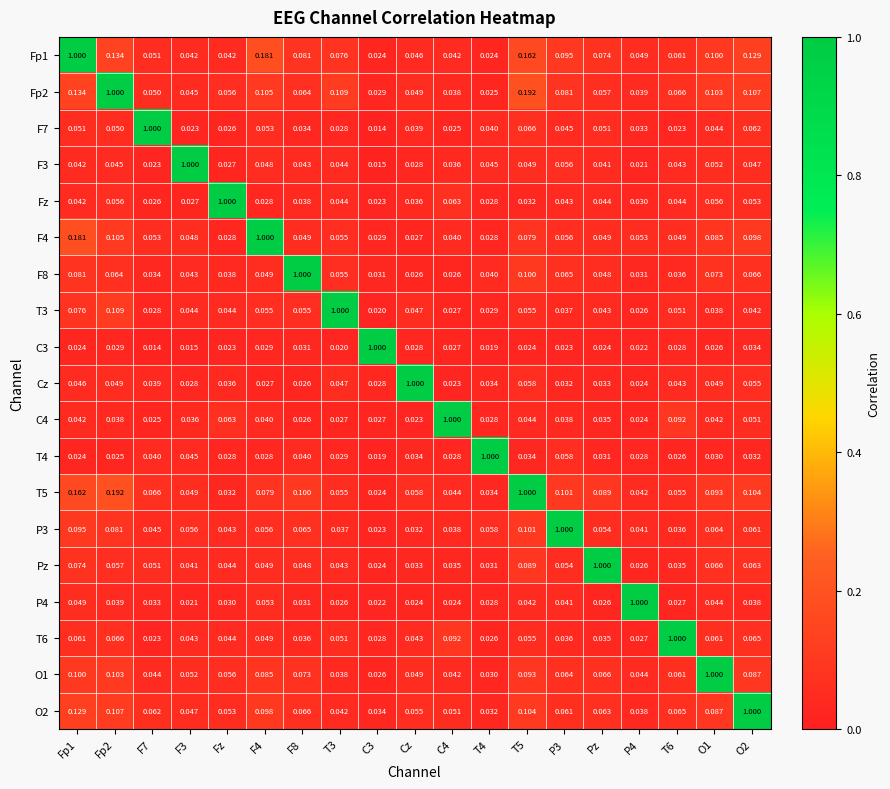

What is the difference between the highest and lowest values at F8?

1.0